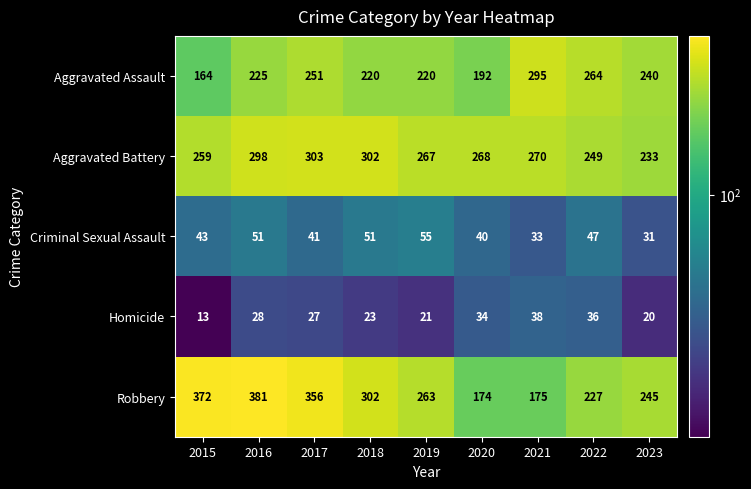

At which label does Homicide reach its peak?

2021